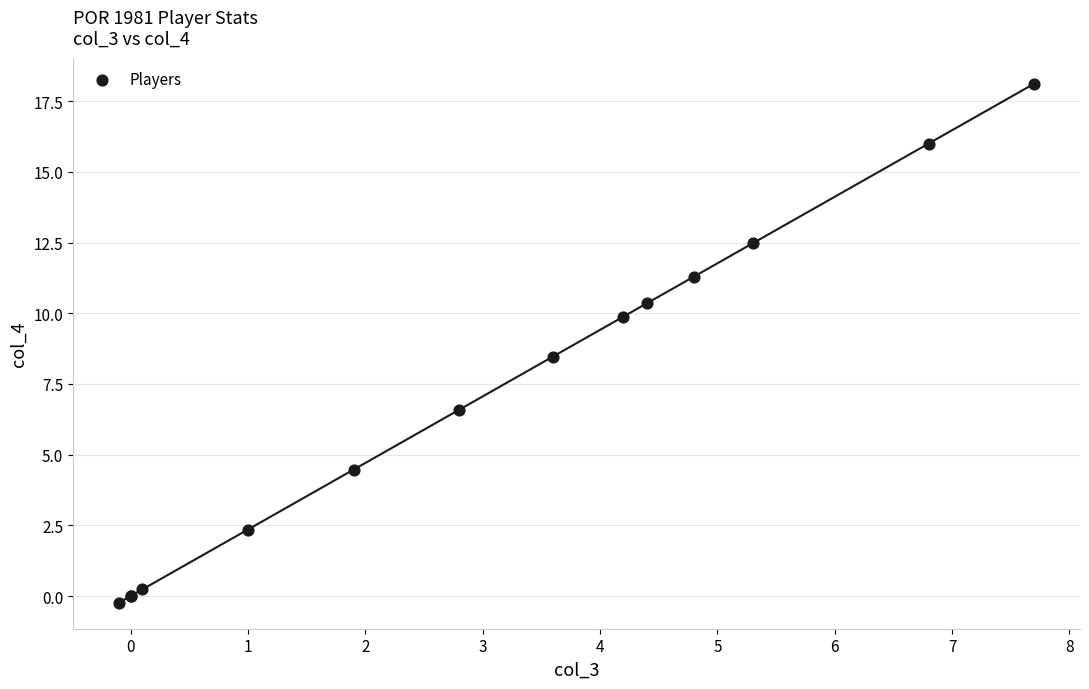

What Y value in the scatter plot is closest to 8?

8.5